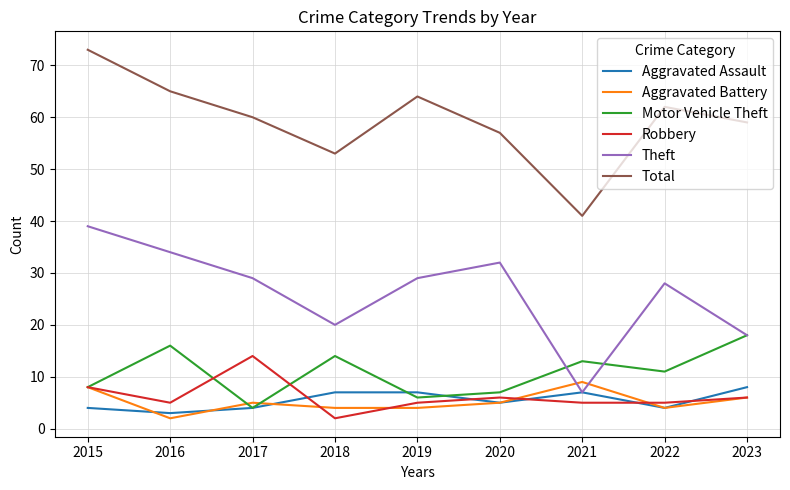

Does the chart display data point markers on the line(s)?

No